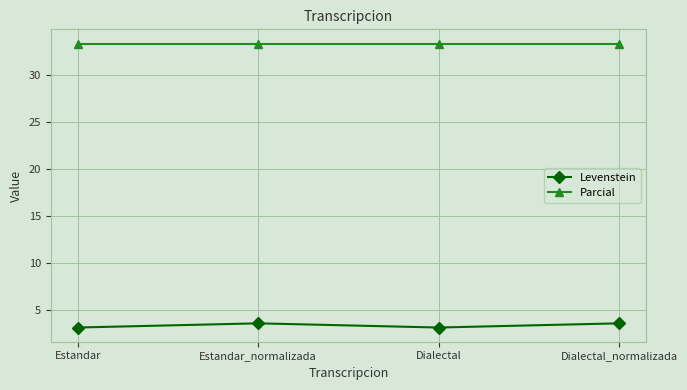

True or false: Levenstein and Parcial intersect in this chart.

False